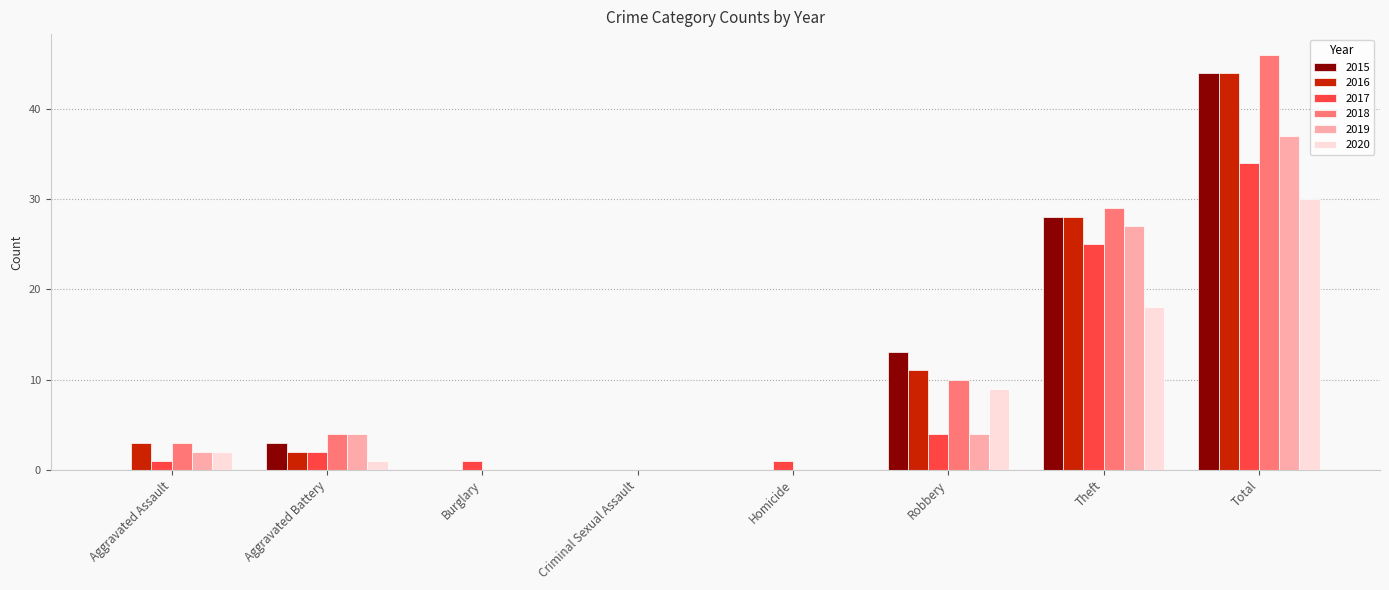

Count the number of data series in this chart.

6